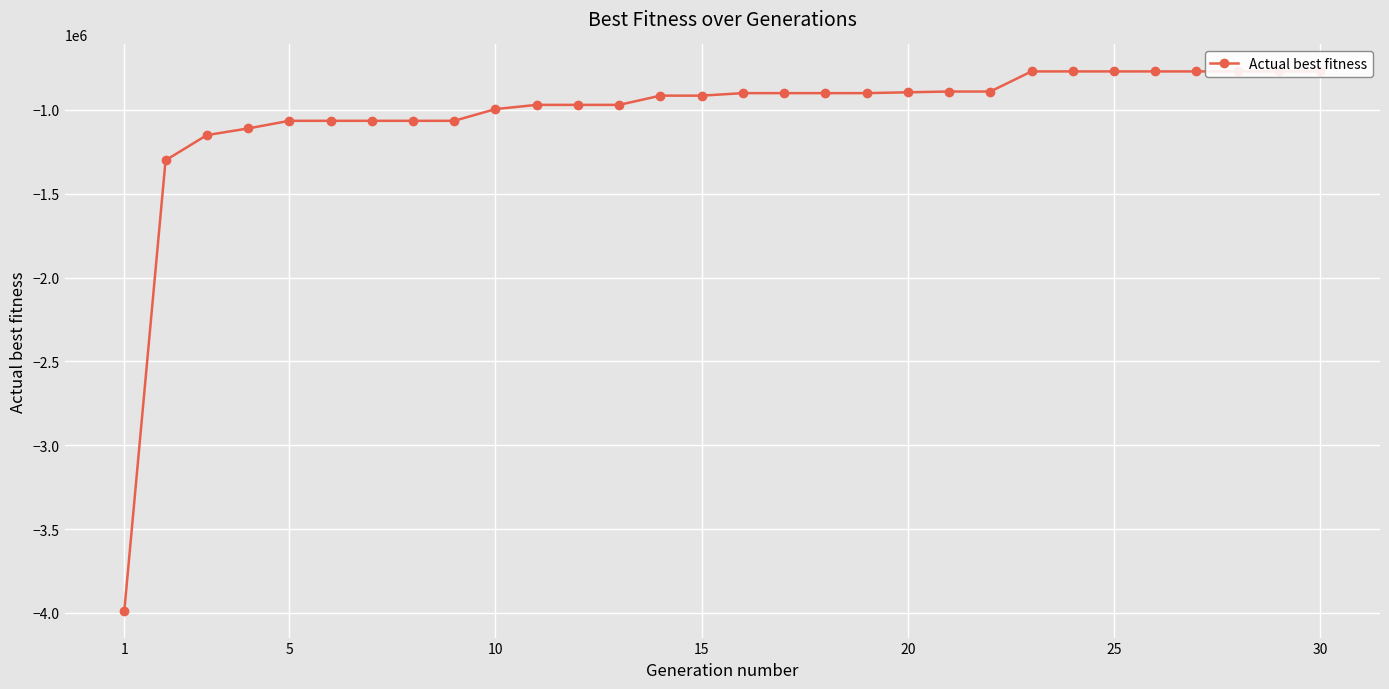

What is the difference between the maximum and minimum values?

3216256